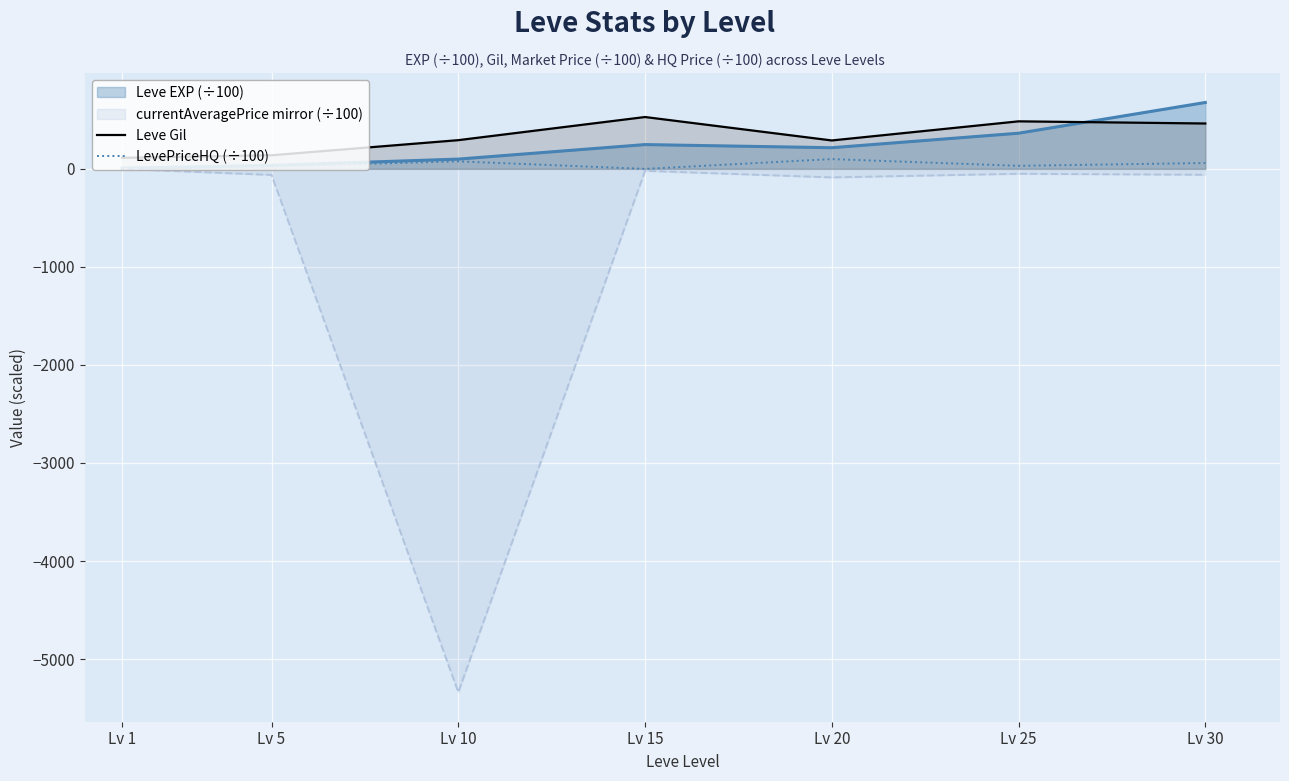

At which label does LevePriceHQ (÷100) first exceed 31?

Lv 10